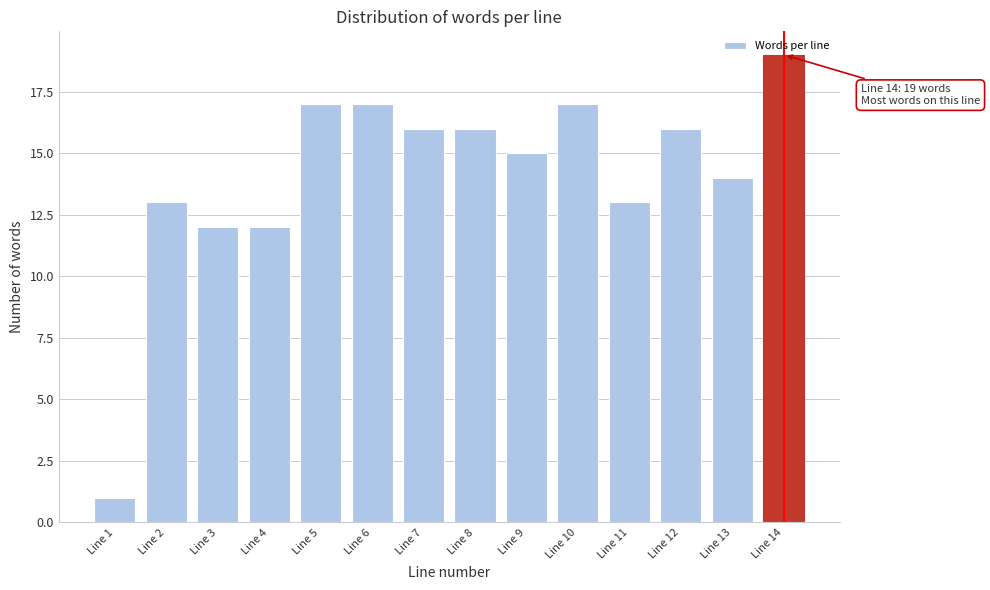

What is the value of the 3rd bar from the left?

12